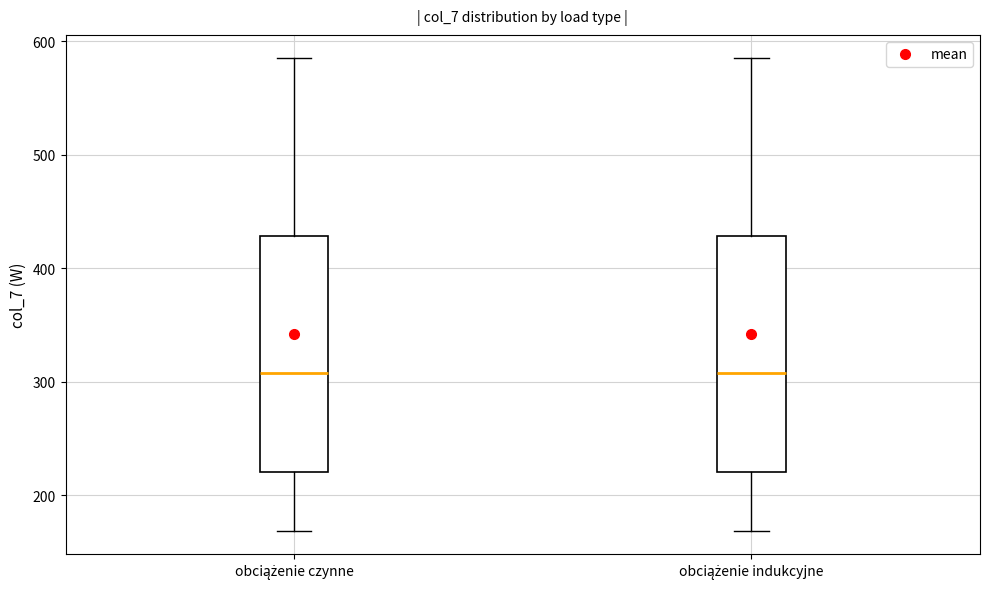

Reading left to right, read every box against the y-axis: the position of its median line, the range the box covers, and the ends of its whiskers. The values are not printed on the chart, so give them approximately, as read against the axis.

obciążenie czynne: median 310, box 220 to 430, whiskers 170 to 580
obciążenie indukcyjne: median 310, box 220 to 430, whiskers 170 to 580